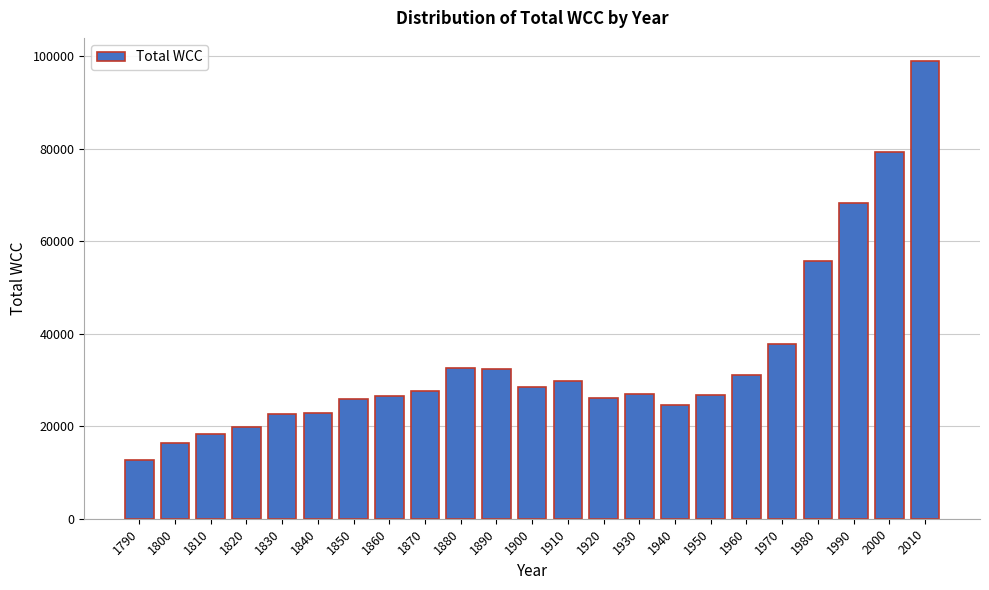

What value does the data have at 1880, to the nearest 50?

32600